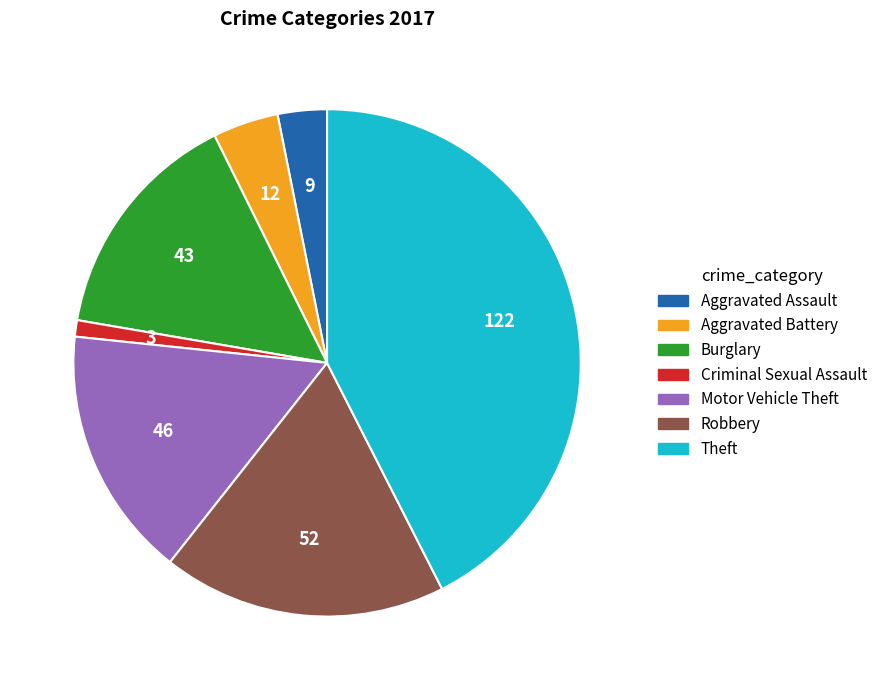

What is the smallest slice in the pie chart?

Criminal Sexual Assault